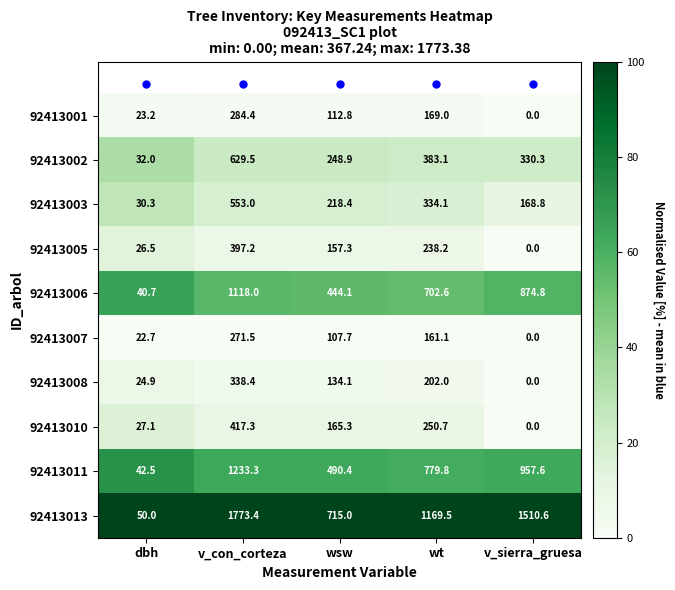

The 92413007 series shows 177.4 at v_sierra_gruesa. True or false?

False